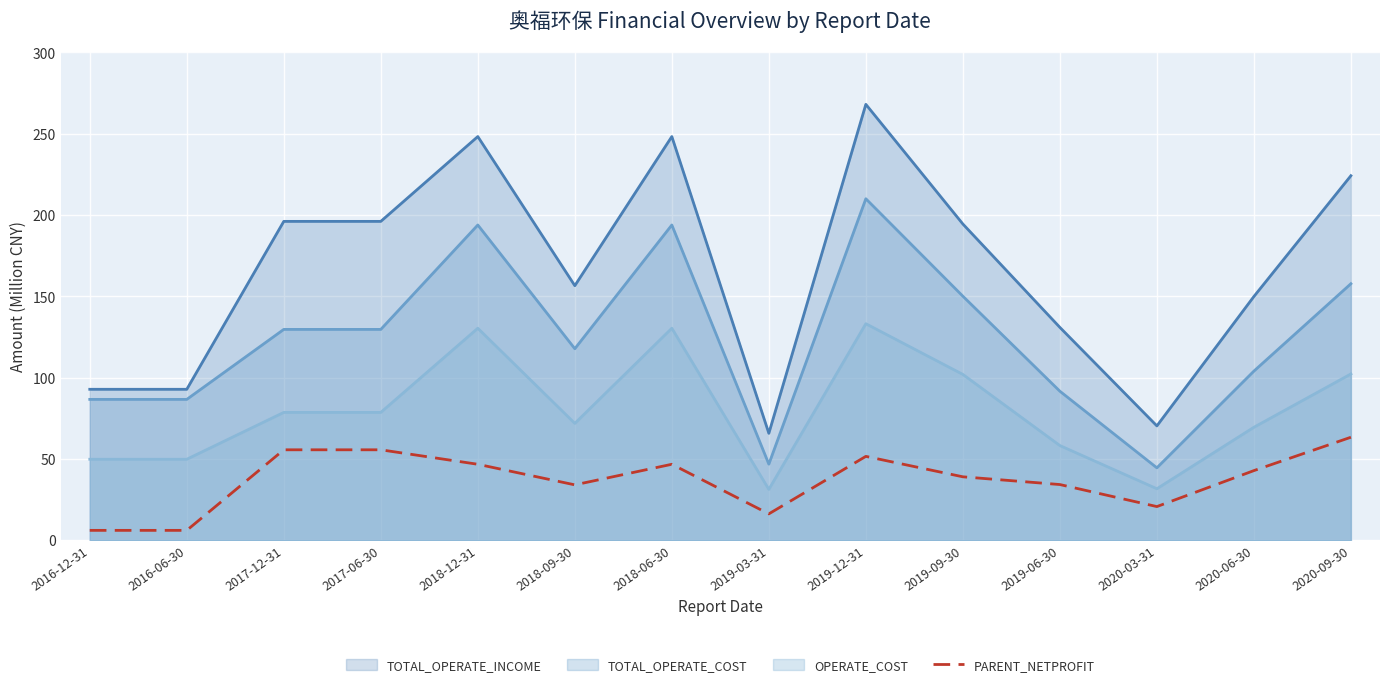

What is the maximum value shown in the chart?

268.1